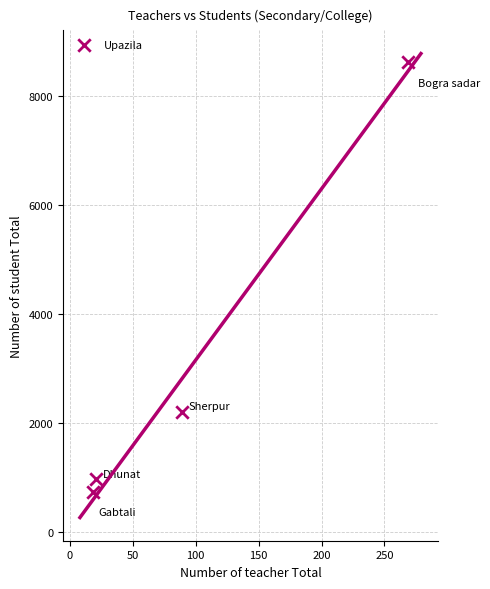

What Y value in the scatter plot is closest to 4683?

2209